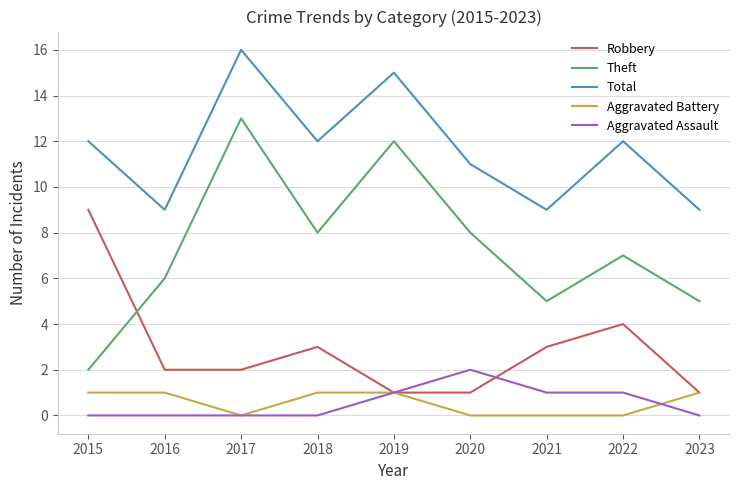

What is the difference between the highest and lowest values at 2019?

14